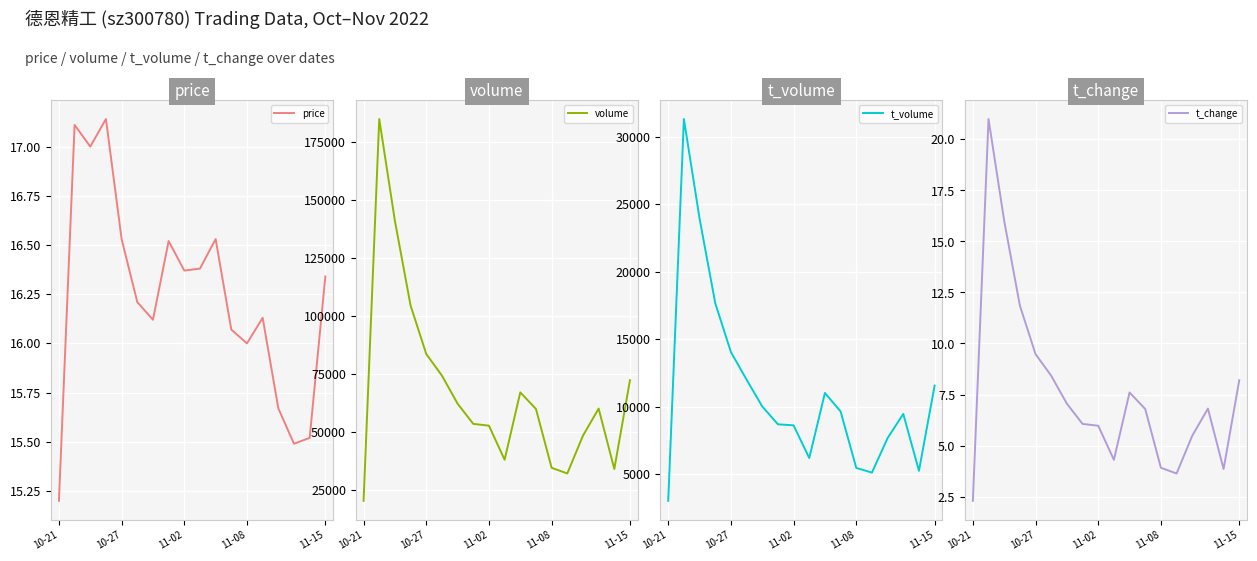

How many data points does each series have?

18